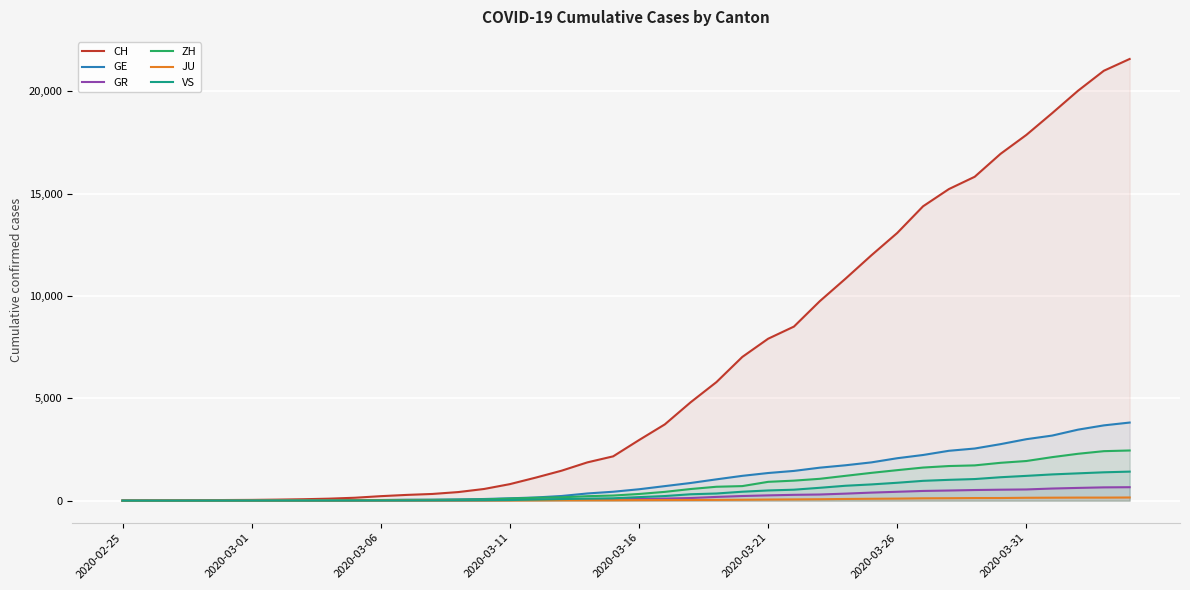

True or false: GR has more than 1 points higher than both neighbors.

False